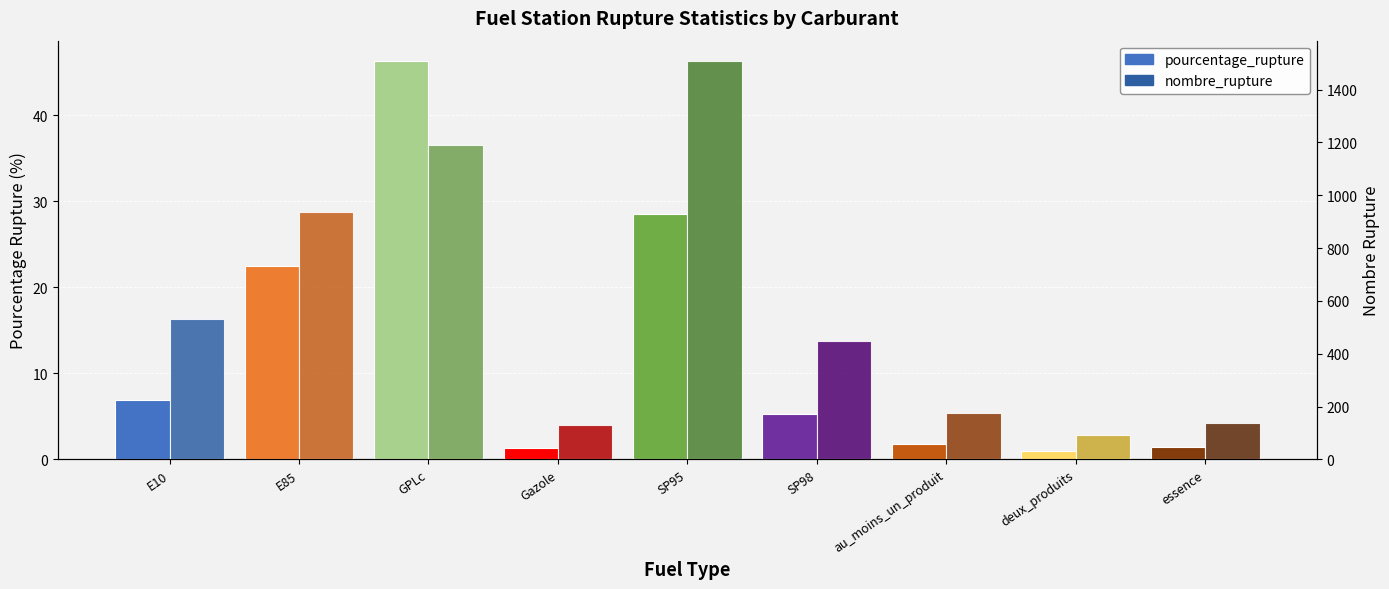

What are all the series names shown in the legend?

pourcentage_rupture, nombre_rupture